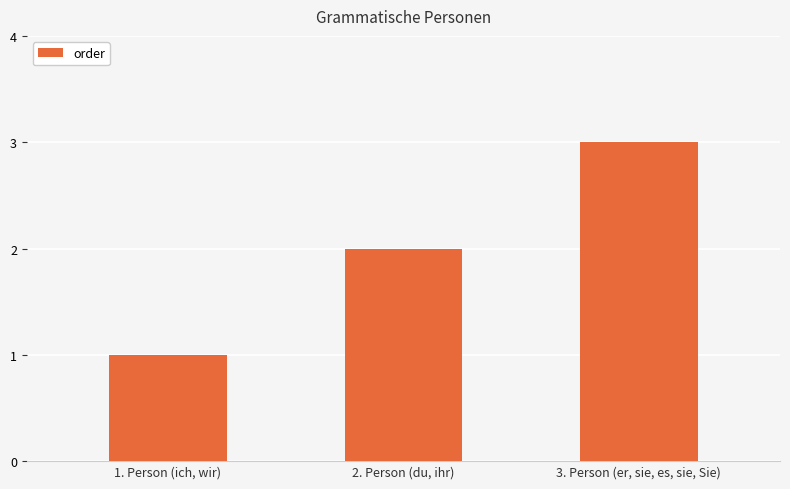

Reading left to right, extract all data points from this chart.

1. Person (ich, wir)=1	2. Person (du, ihr)=2	3. Person (er, sie, es, sie, Sie)=3